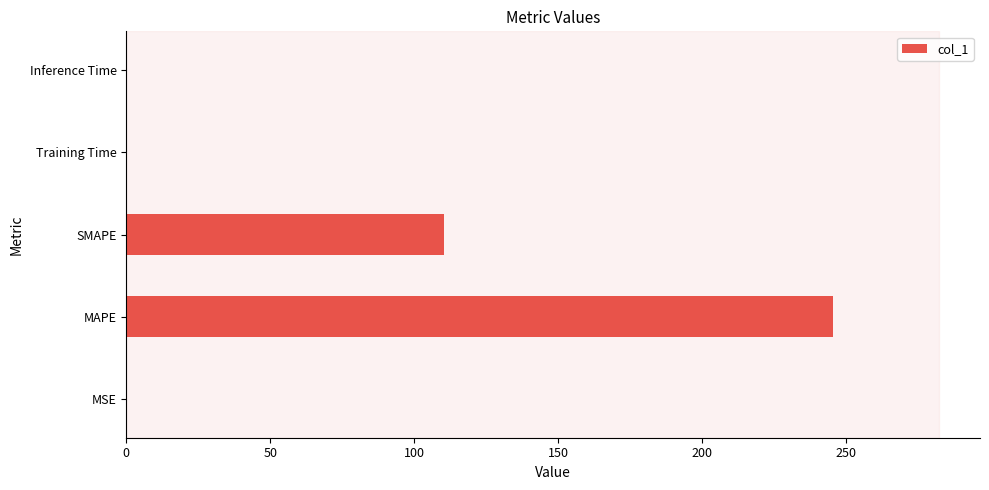

Count the number of data series in this chart.

1